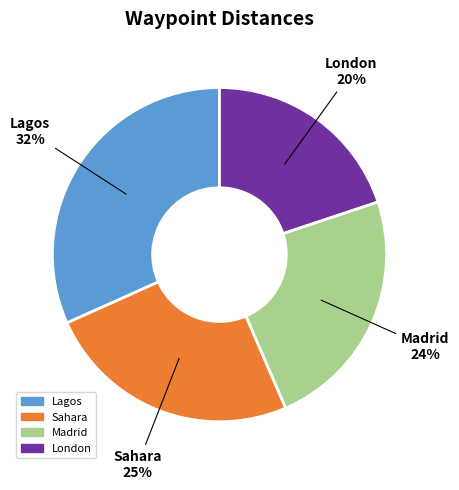

Which slice is the smallest?

London